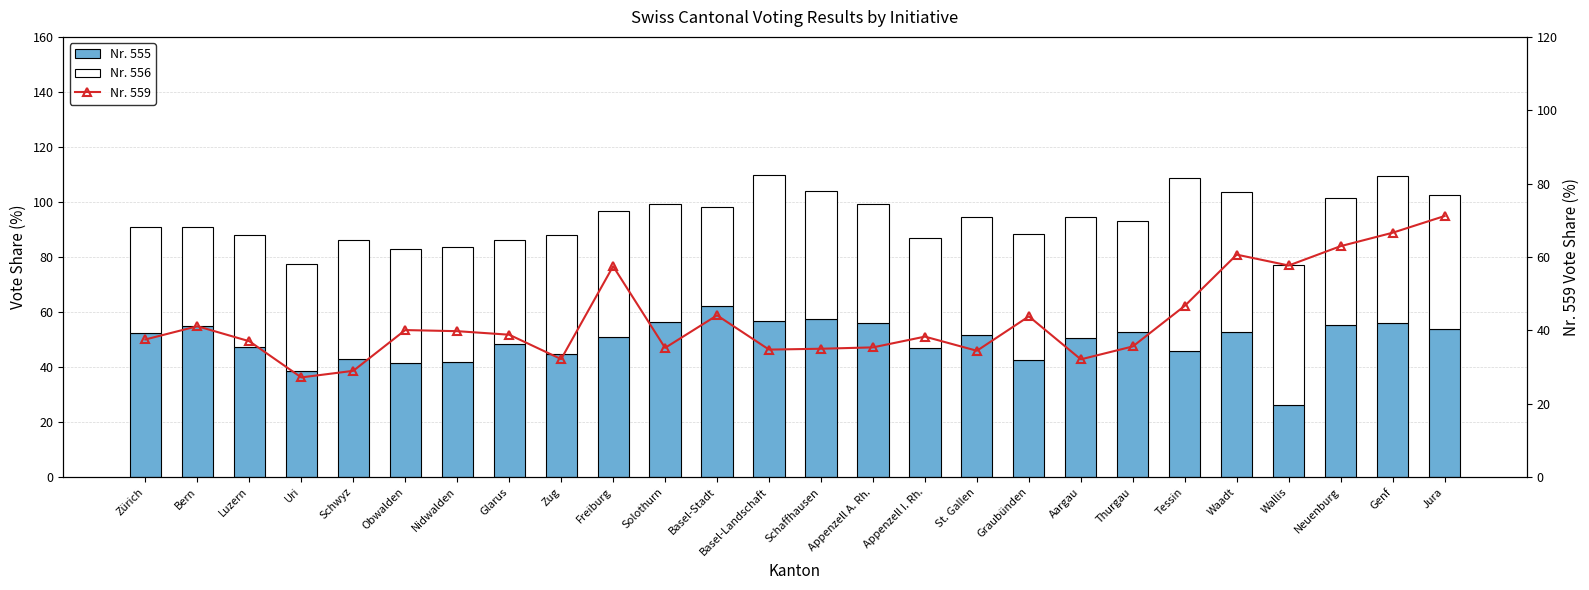

At Solothurn, list the series in order from smallest to largest.

Nr. 559, Nr. 556, Nr. 555